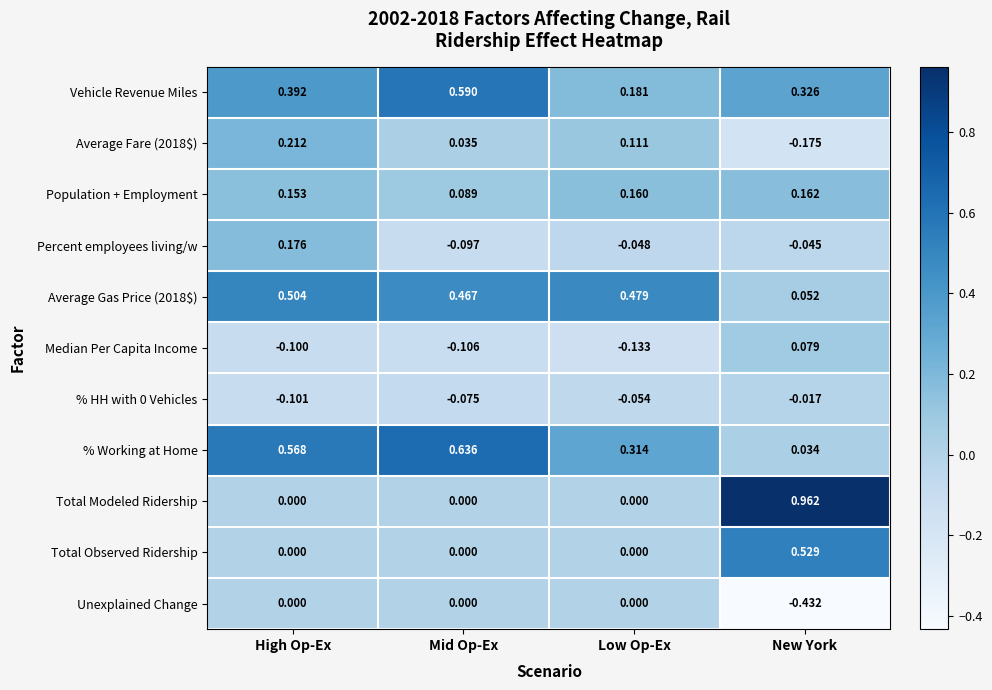

List the labels in order of Average Fare (2018$) value, largest first.

High Op-Ex, Low Op-Ex, Mid Op-Ex, New York